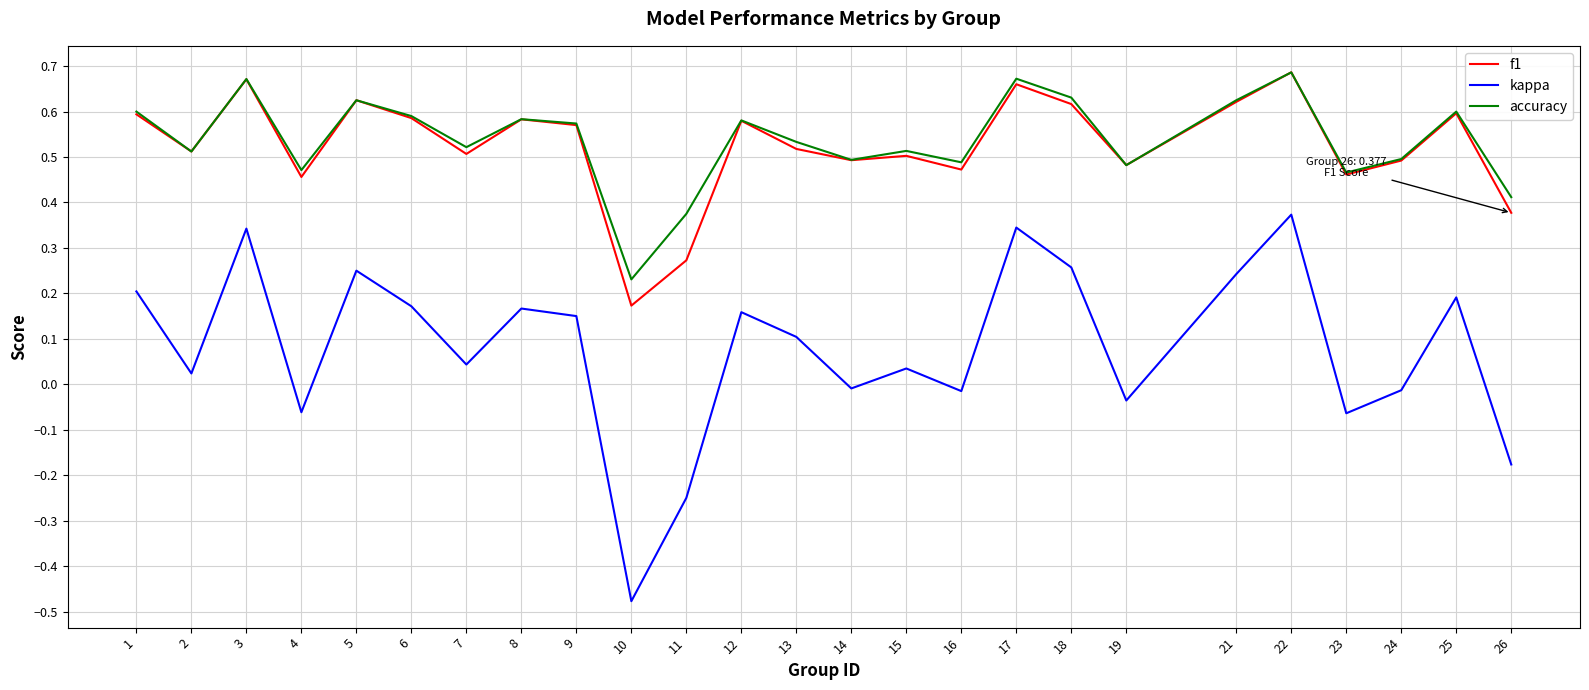

At which category is the sum across all series the highest?

22